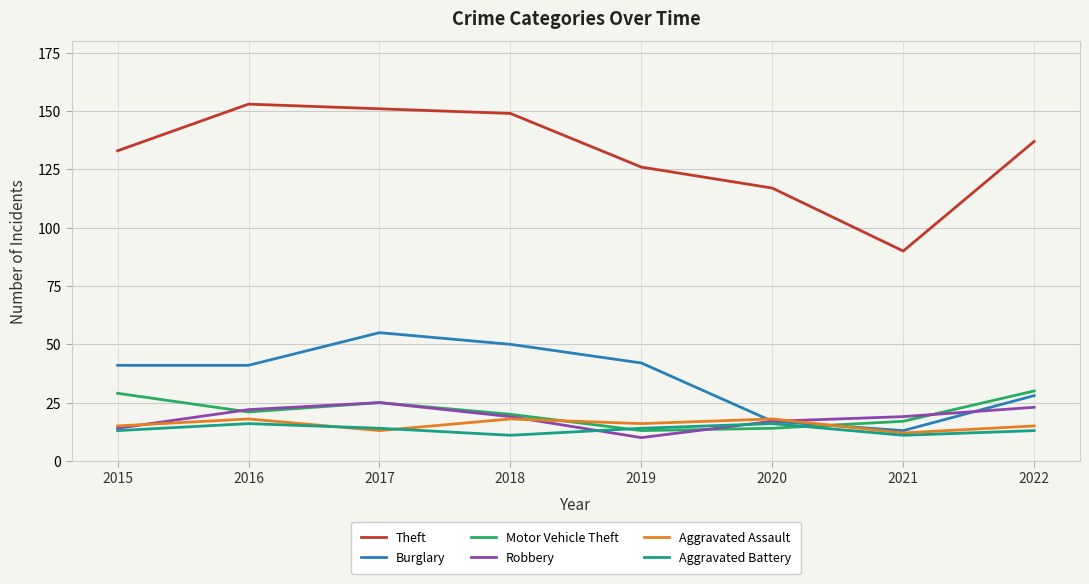

What is the difference between the second highest and minimum values in the Motor Vehicle Theft series?

16